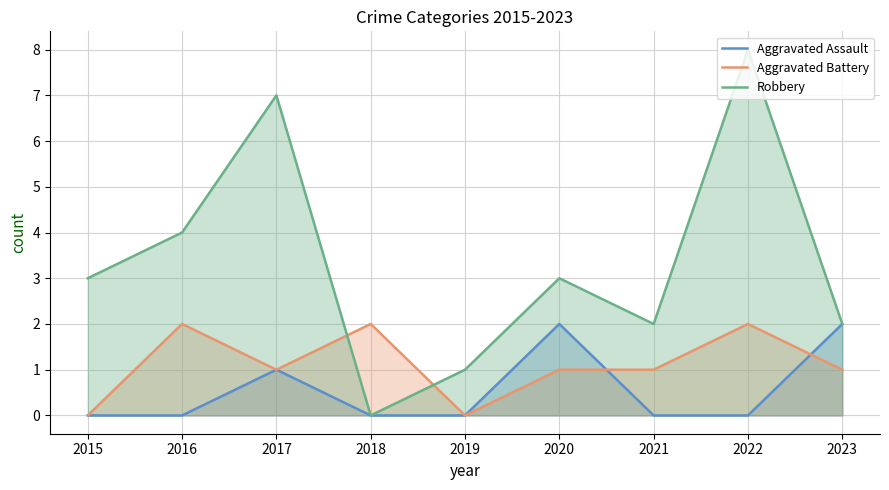

Is the value of Aggravated Assault at 2018 greater than the value of Robbery at 2021?

No